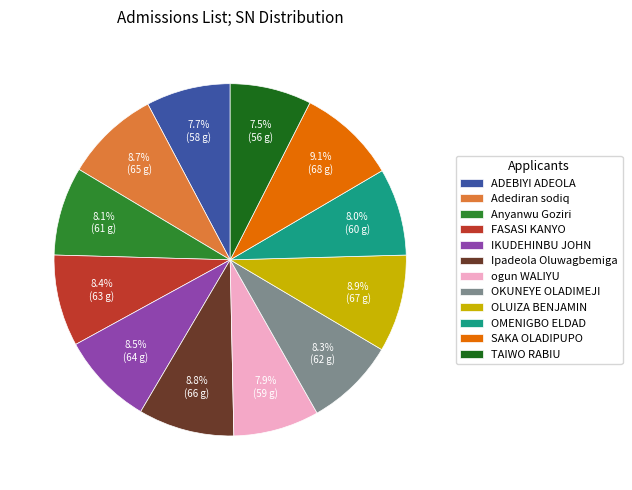

Is there any slice that represents more than half of the pie?

No